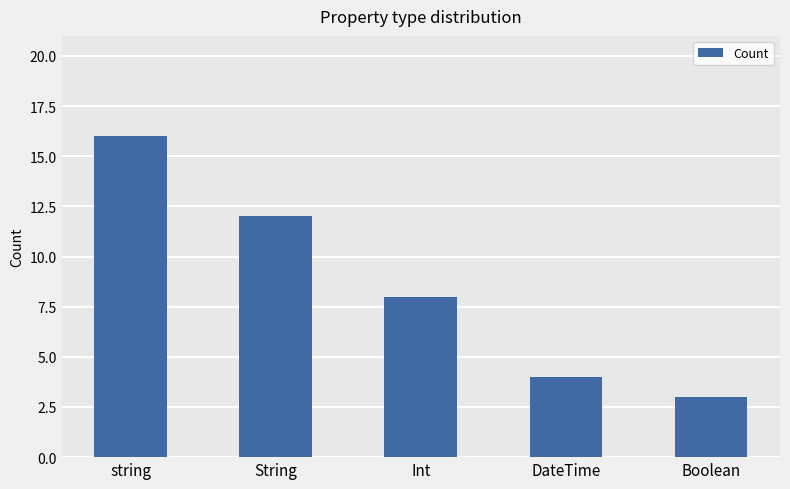

Are the bars horizontal?

No